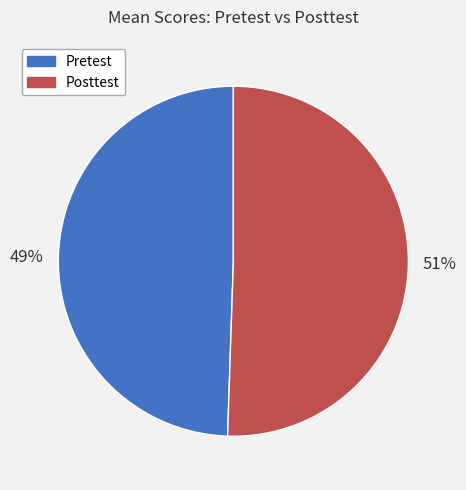

To the nearest percent, what percentage of the pie is Posttest?

51%